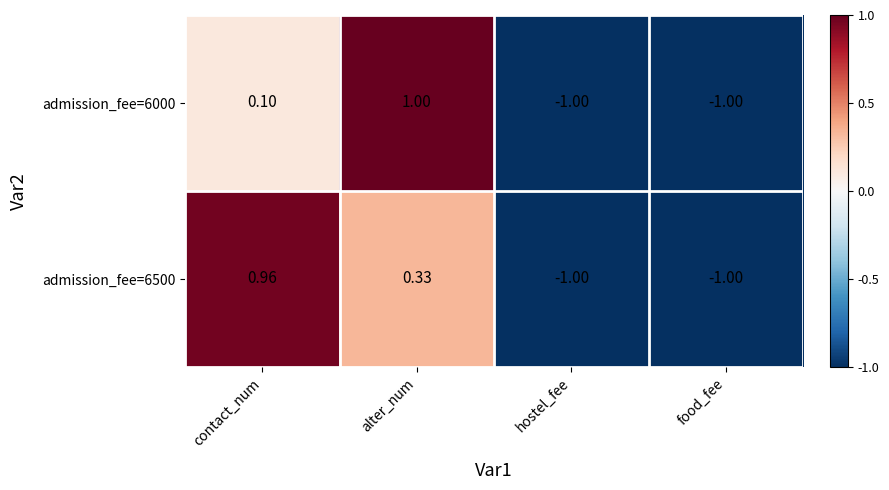

Where is admission_fee=6000 nearest to the value 0?

contact_num